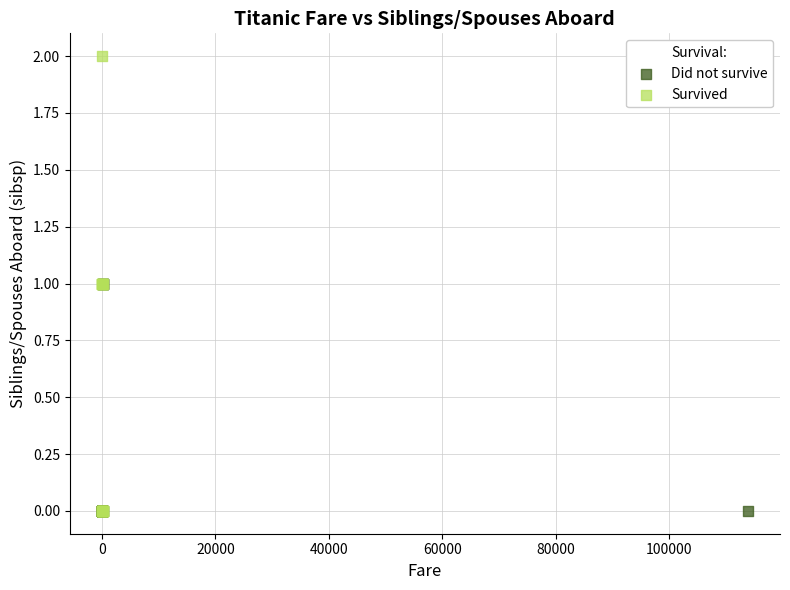

Which series has the widest spread of Y values?

Survived